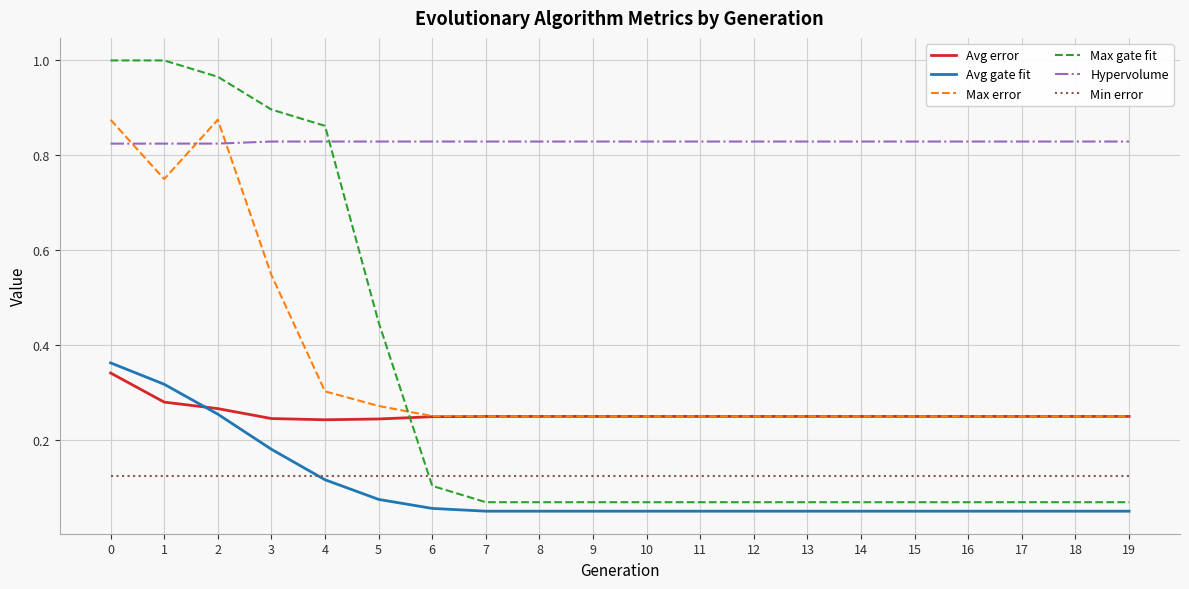

True or false: Avg gate fit and Hypervolume intersect in this chart.

False